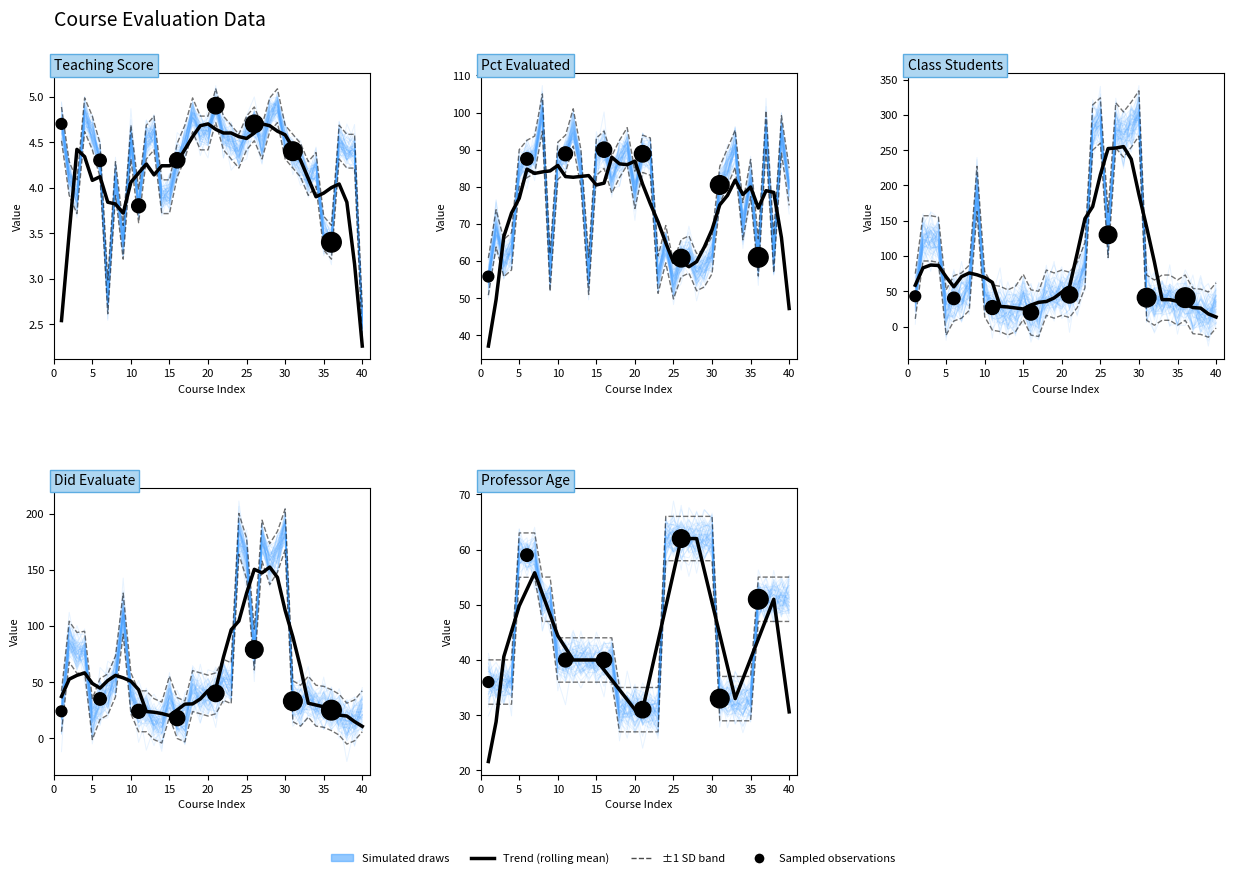

Which series has the largest total across all categories?

cls_students